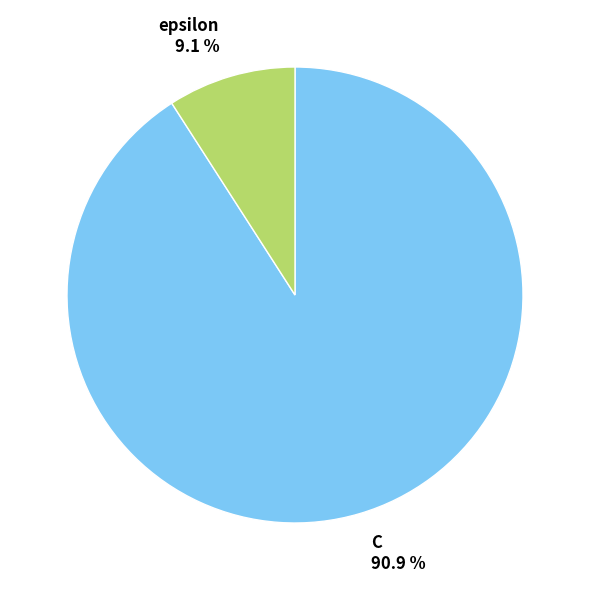

The epsilon slice represents 9% of the pie. True or false?

True